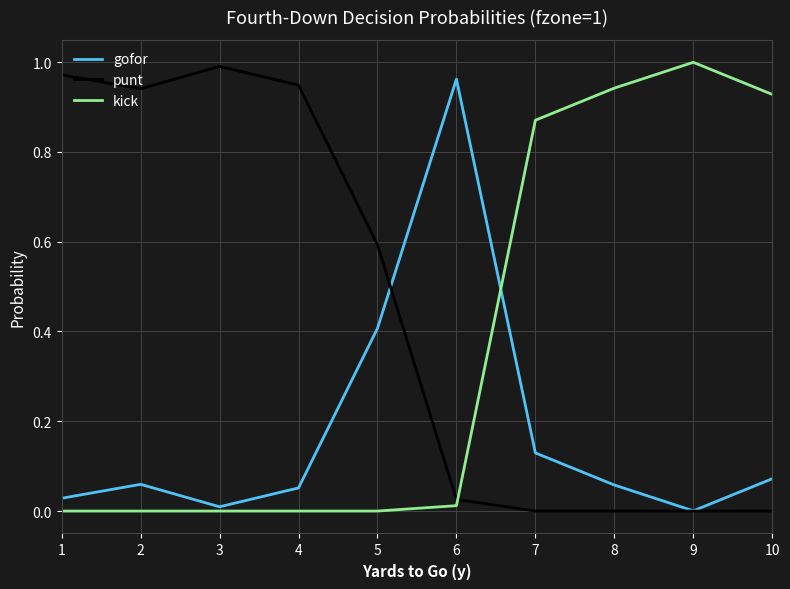

What is the sum of all kick values?

3.8